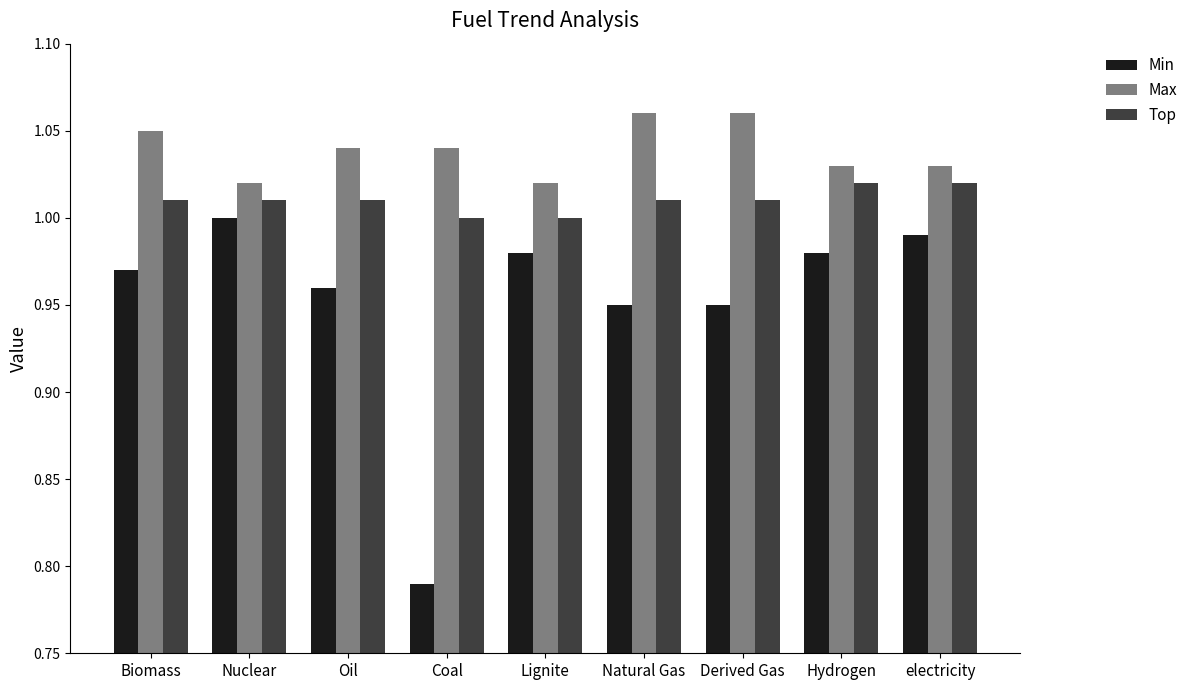

What is the total value across all series at Biomass?

3.0